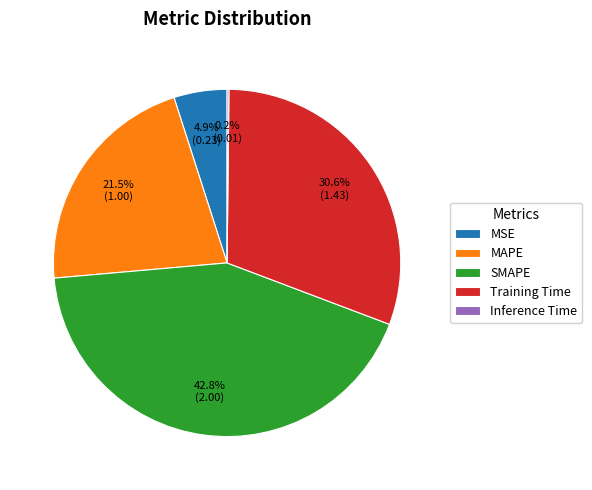

Which slice is the largest?

SMAPE